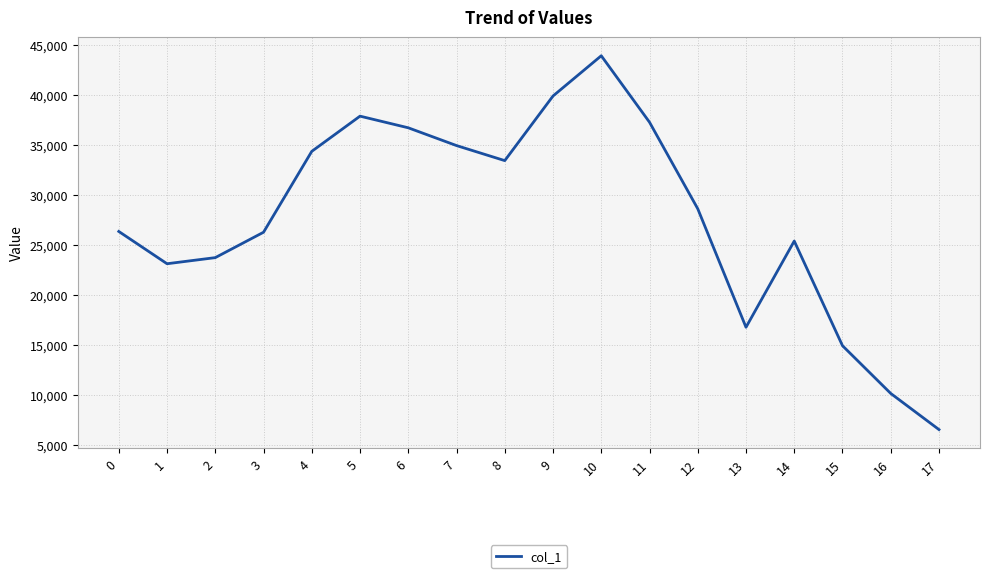

Approximately how many times larger is the value at 15 compared to 8?

0.4